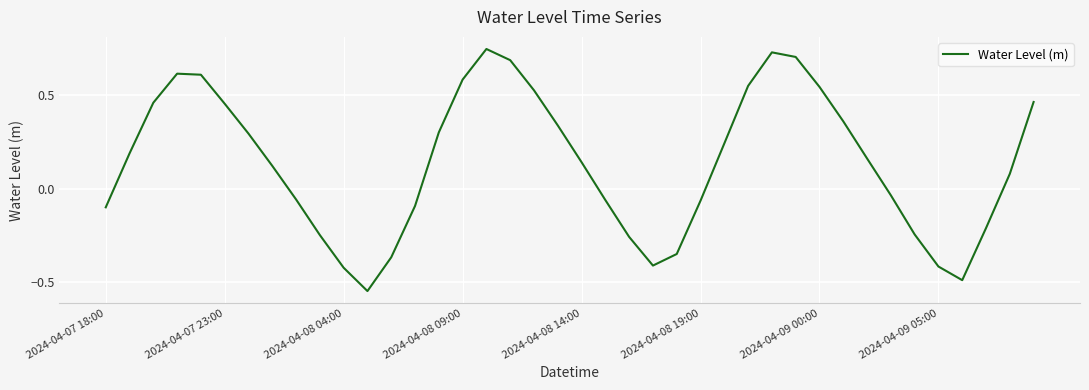

What is the difference between the maximum and minimum values?

1.3